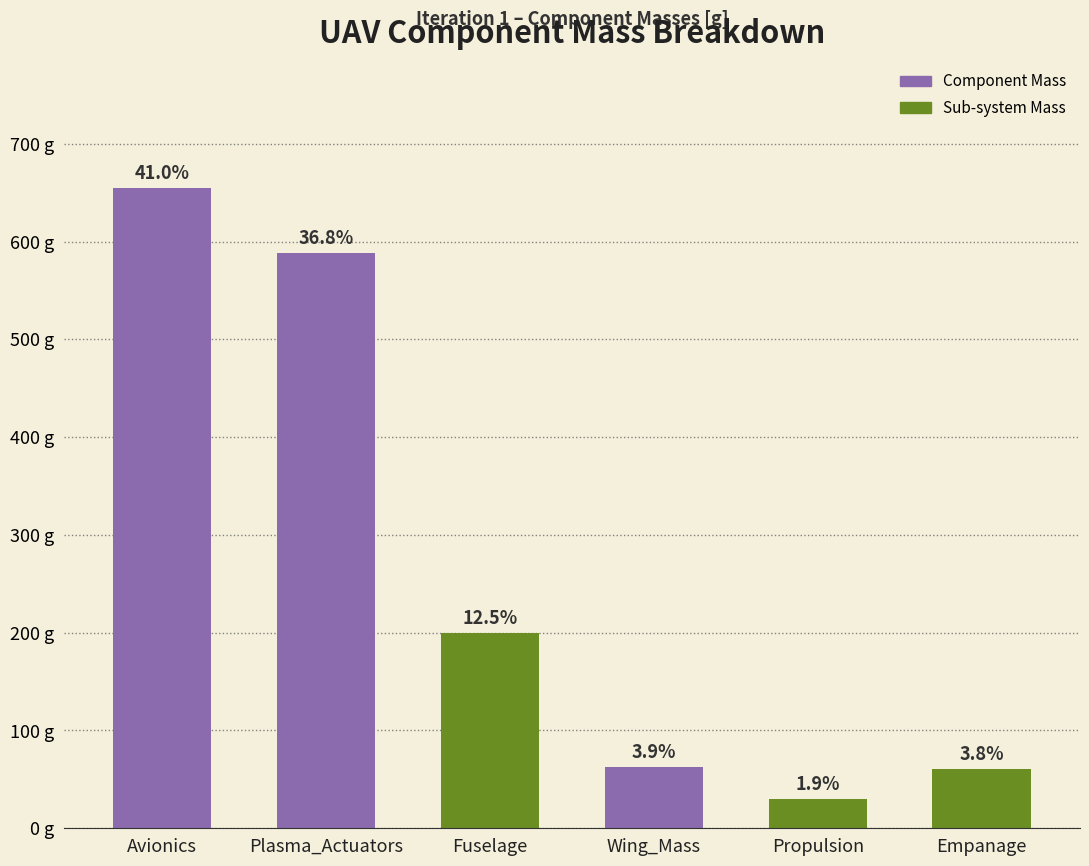

Is it true that the value at Propulsion is 30.0?

True